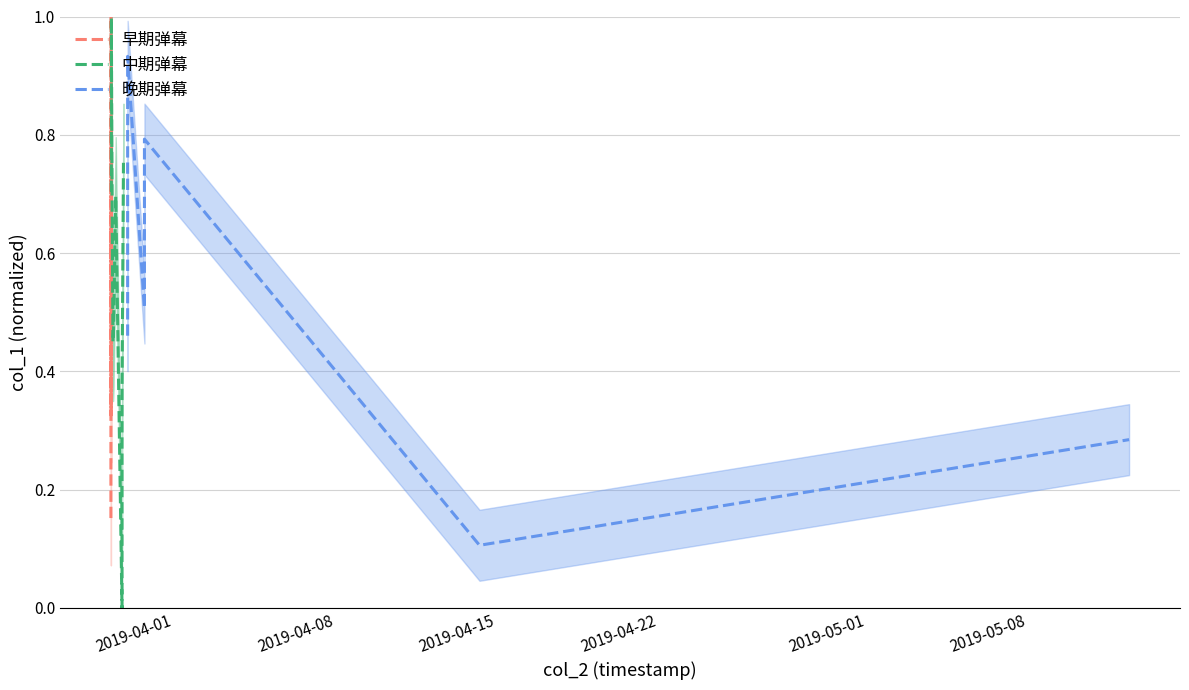

Reading left to right, what are all the values shown in this chart?

早期弹幕: 0.2	0.4	0.5	0.6	0.7	0.9	1.0	0.3	0.8	0.6	0.6
中期弹幕: 0.7	0.8	0.9	1.0	0.8	0.4	0.5	0.7	0.0	0.4	0.8
晚期弹幕: 0.5	0.5	0.6	0.7	0.8	0.9	0.9	0.5	0.8	0.1	0.3